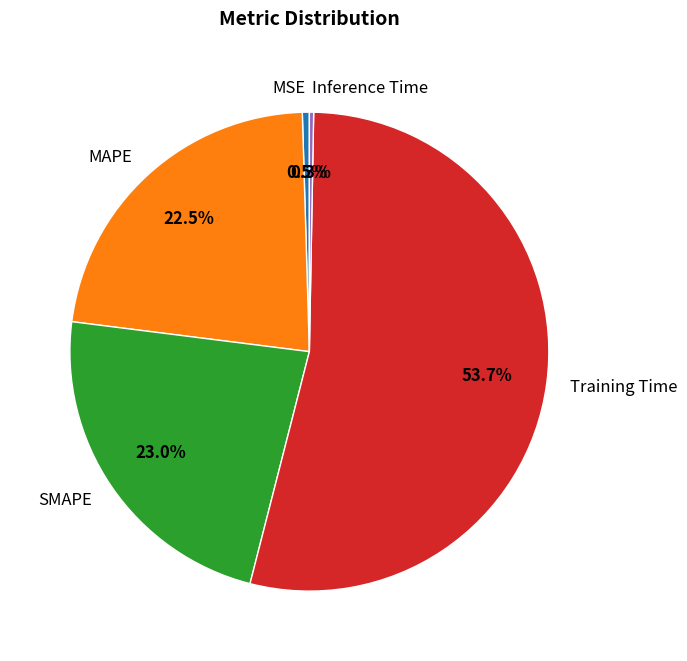

To the nearest percent, what is the combined percentage of MAPE and Inference Time?

23%